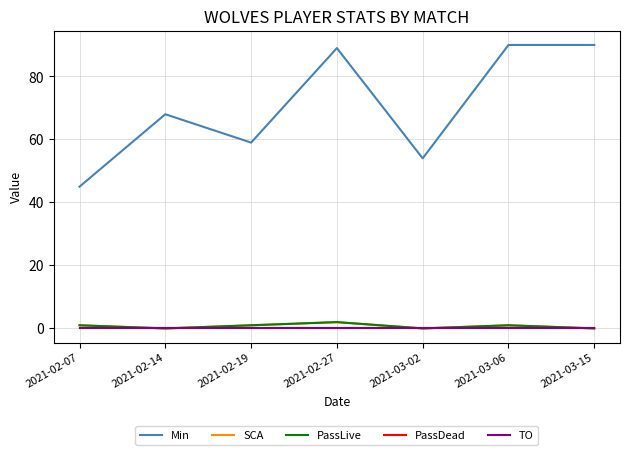

Rank the categories by PassLive value from highest to lowest.

2021-02-27, 2021-02-07, 2021-02-19, 2021-03-06, 2021-02-14, 2021-03-02, 2021-03-15